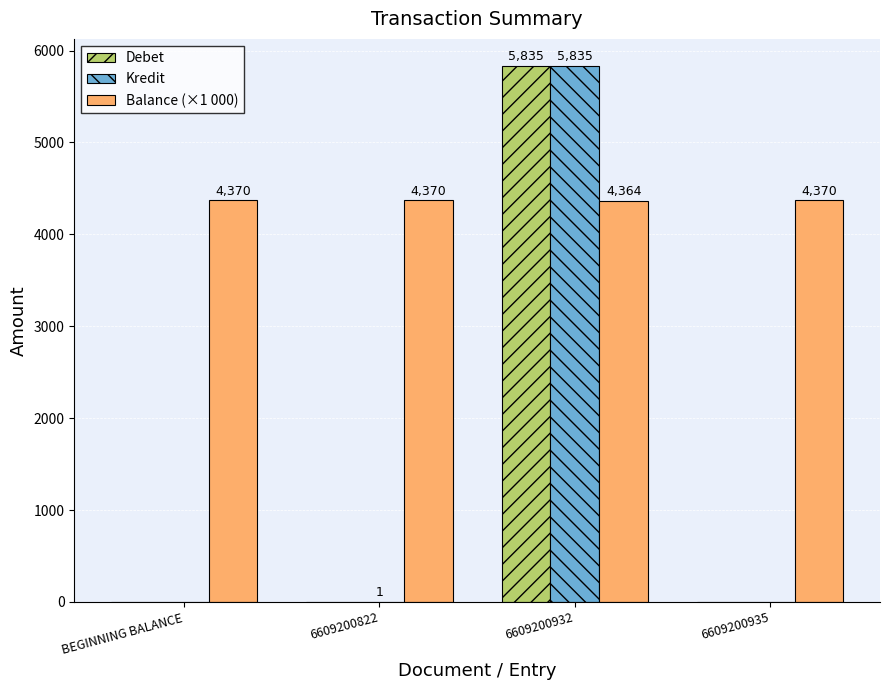

Are the bars horizontal?

No